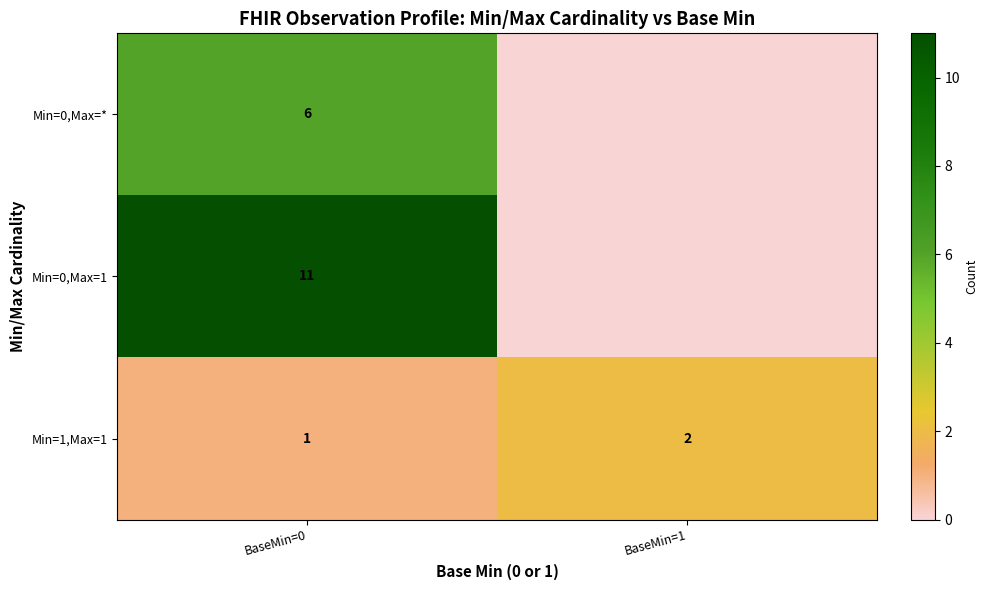

What is the difference between the row_2 values at BaseMin=1 and BaseMin=0?

1